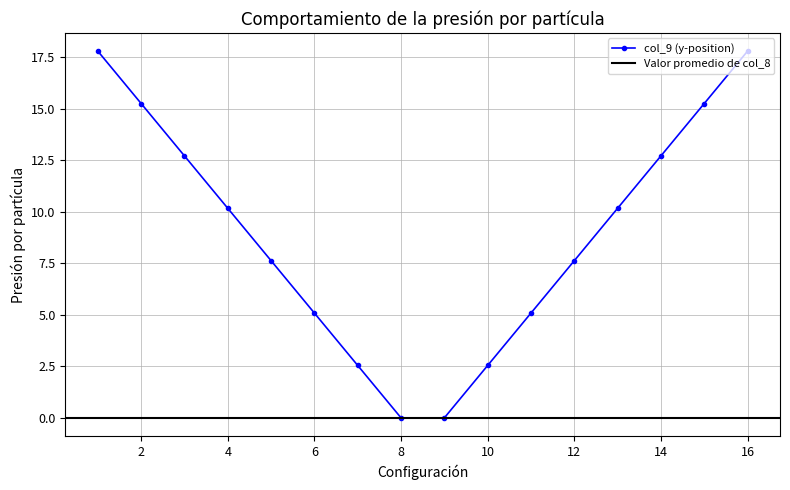

List the labels in order of value, smallest first.

8, 9, 7, 10, 6, 11, 5, 12, 4, 13, 3, 14, 2, 15, 1, 16